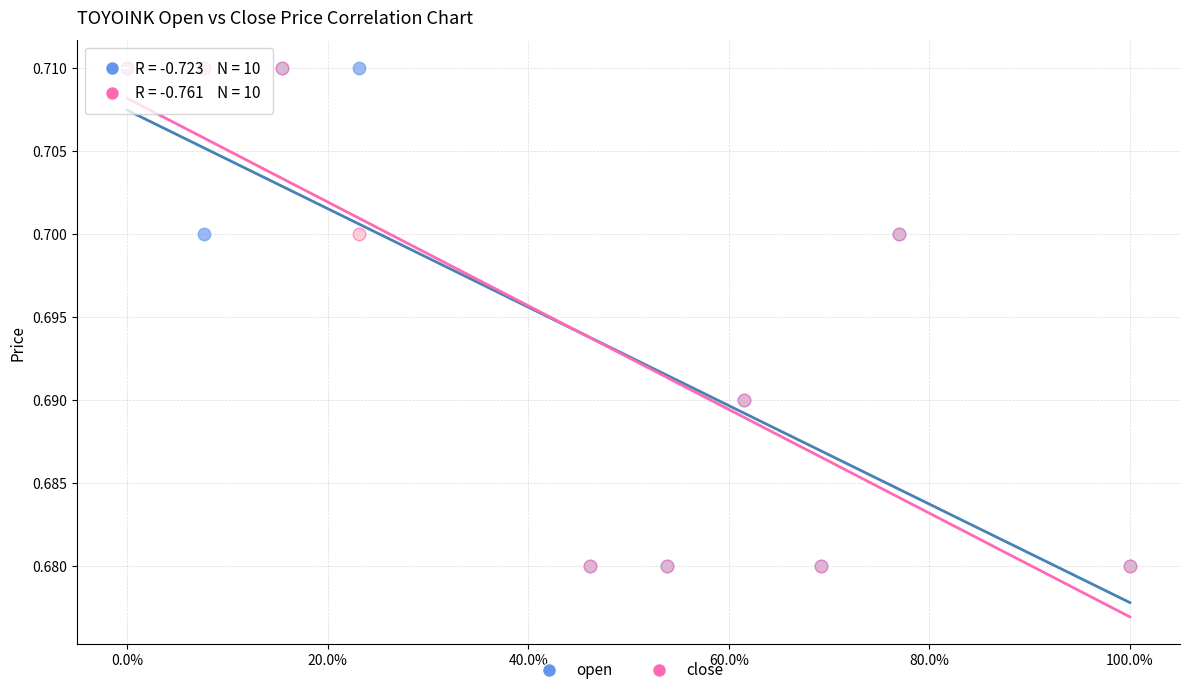

What are all the series names shown in the legend?

open, close